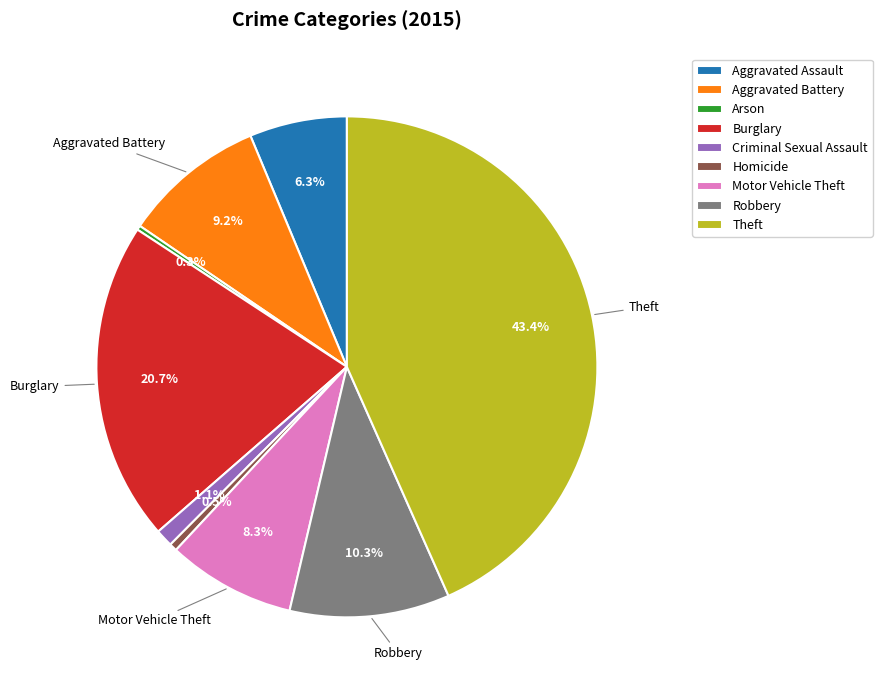

Which has a higher value, Criminal Sexual Assault or Homicide?

Criminal Sexual Assault